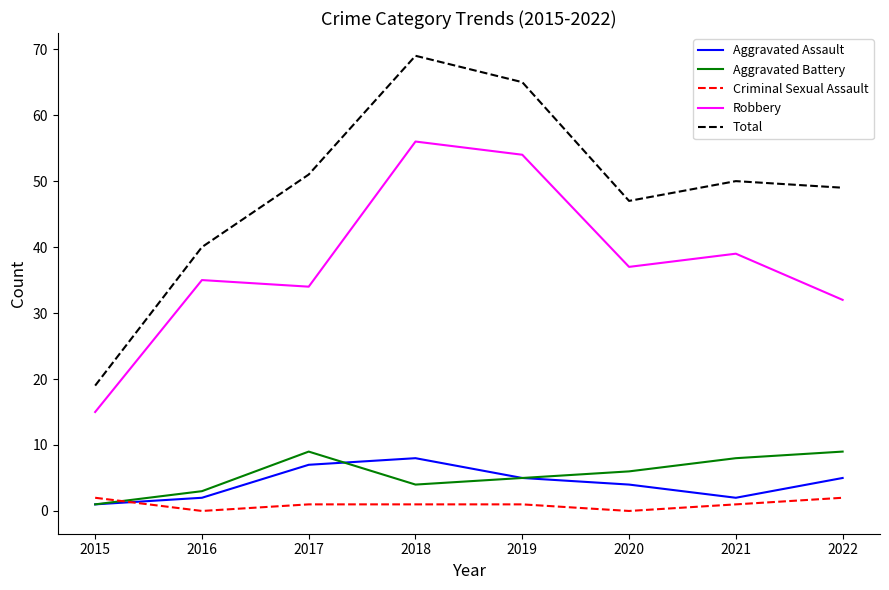

Between which two adjacent categories do Aggravated Battery and Criminal Sexual Assault first intersect?

2015 and 2016